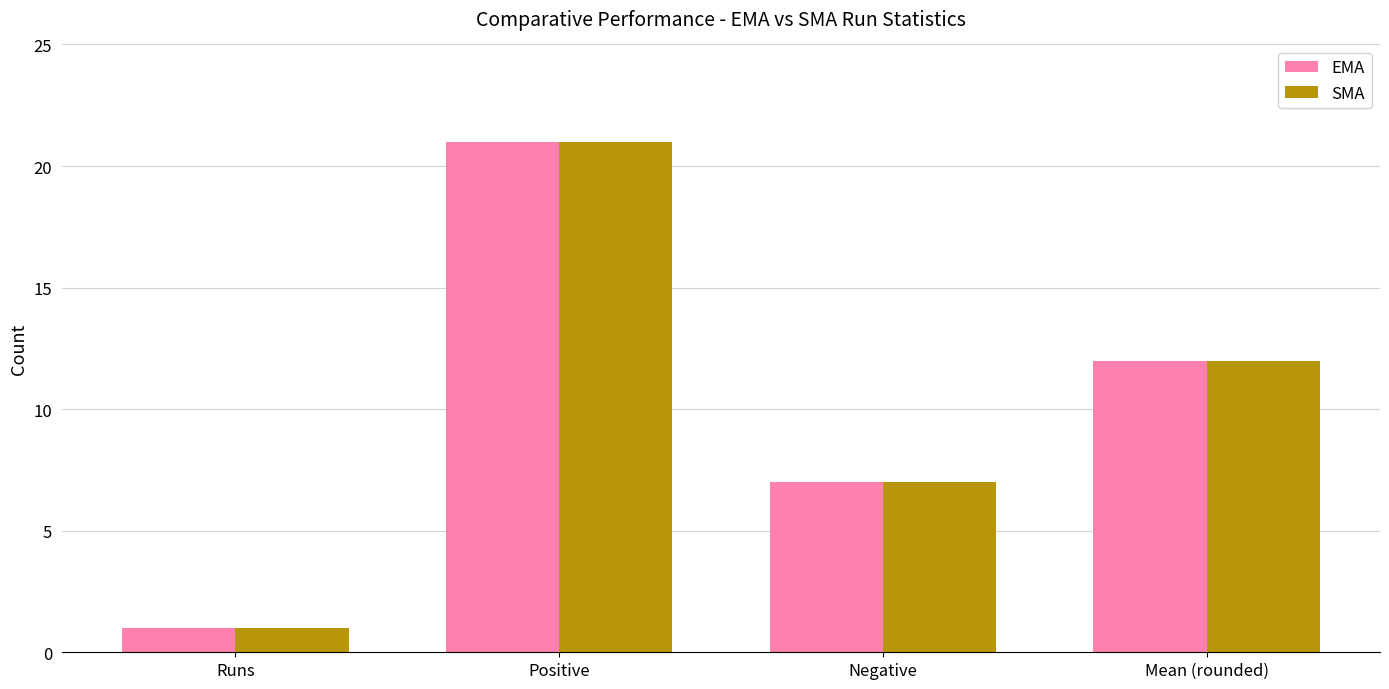

At which category is the sum across all series the highest?

Positive